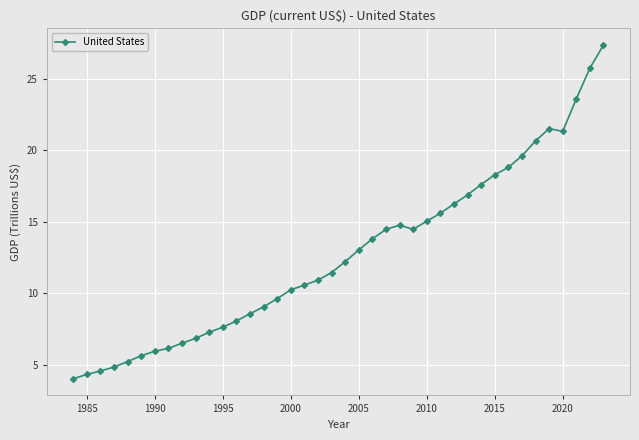

What is the value of the 33rd point from the left?

18.8